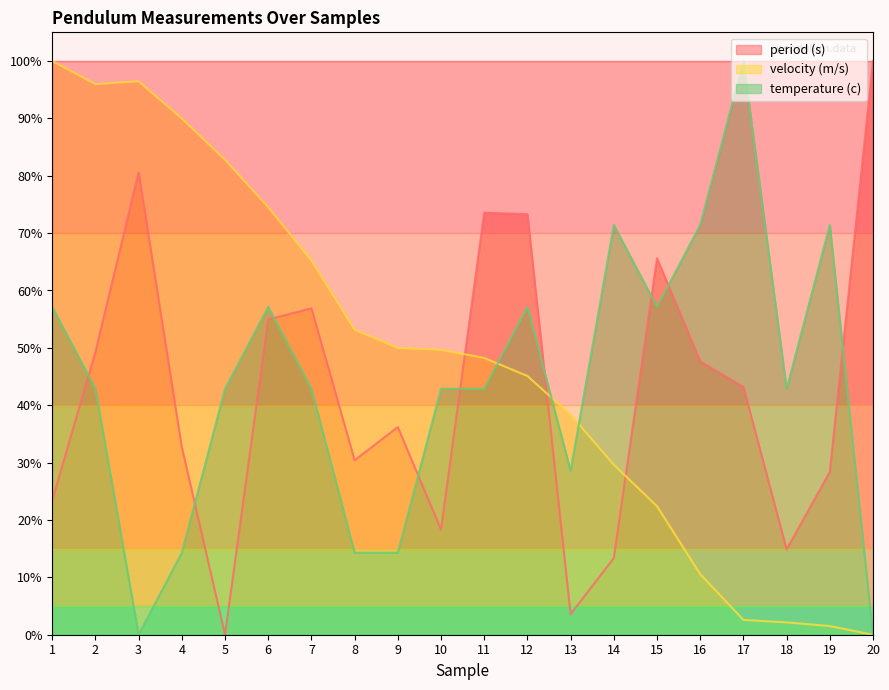

What is the spread (max minus min) of values at 19?

69.9